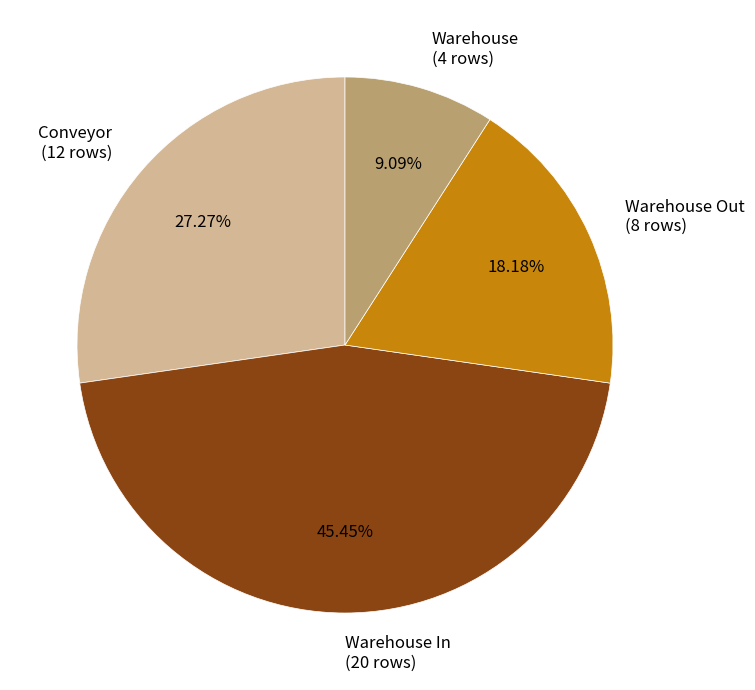

What is the ratio of the value at Warehouse (4 rows) to the value at Warehouse Out (8 rows)?

0.5